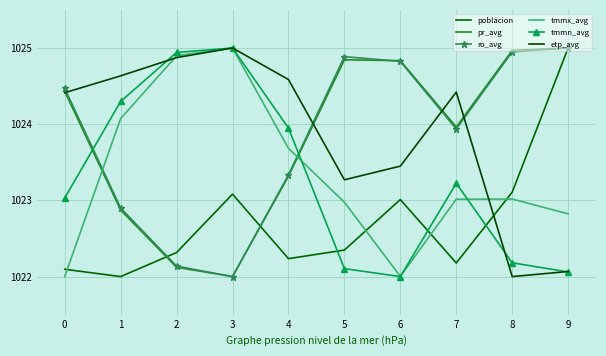

At which category does the chart reach its peak across all series?

9